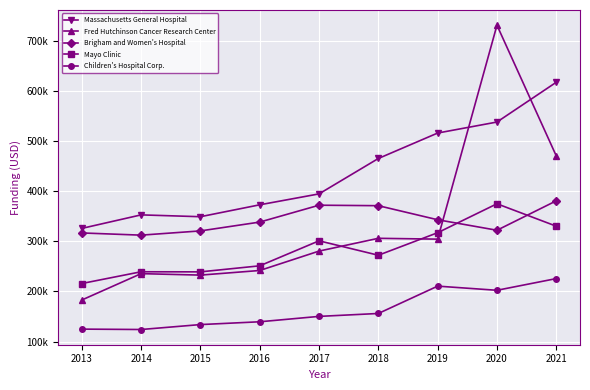

Which series has the widest spread of values?

Fred Hutchinson Cancer Research Center